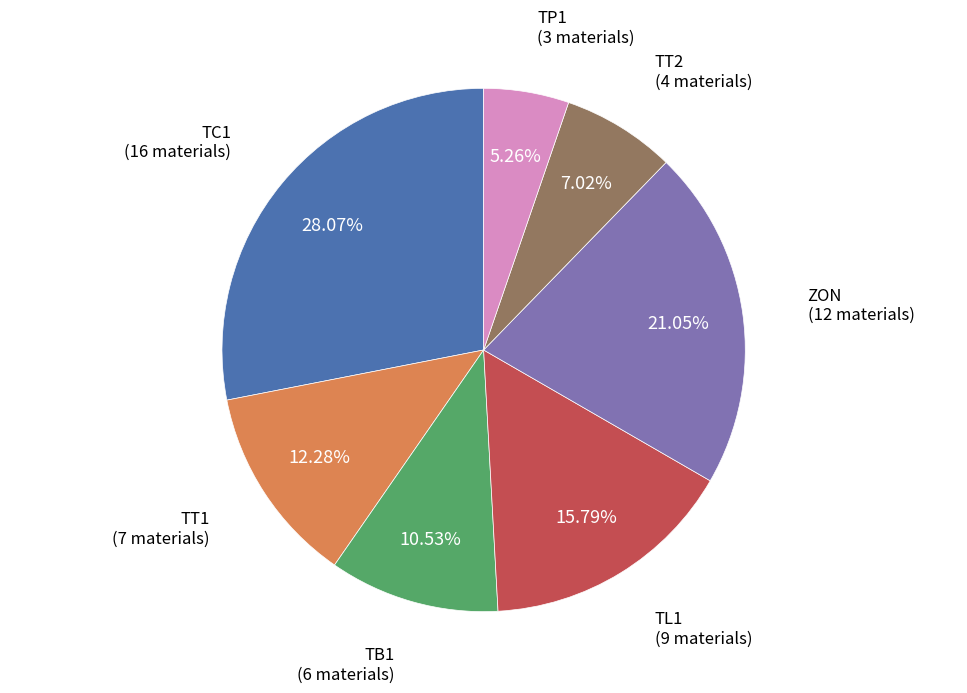

To the nearest percent, what is the combined percentage of TT2 and ZON?

28%